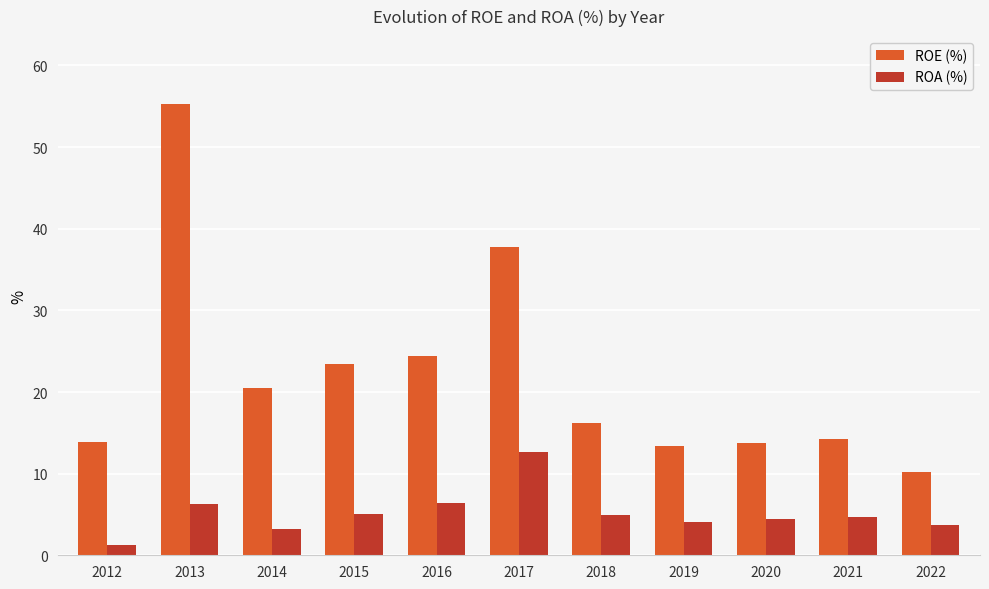

What is the difference between the highest and lowest values at 2021?

9.6